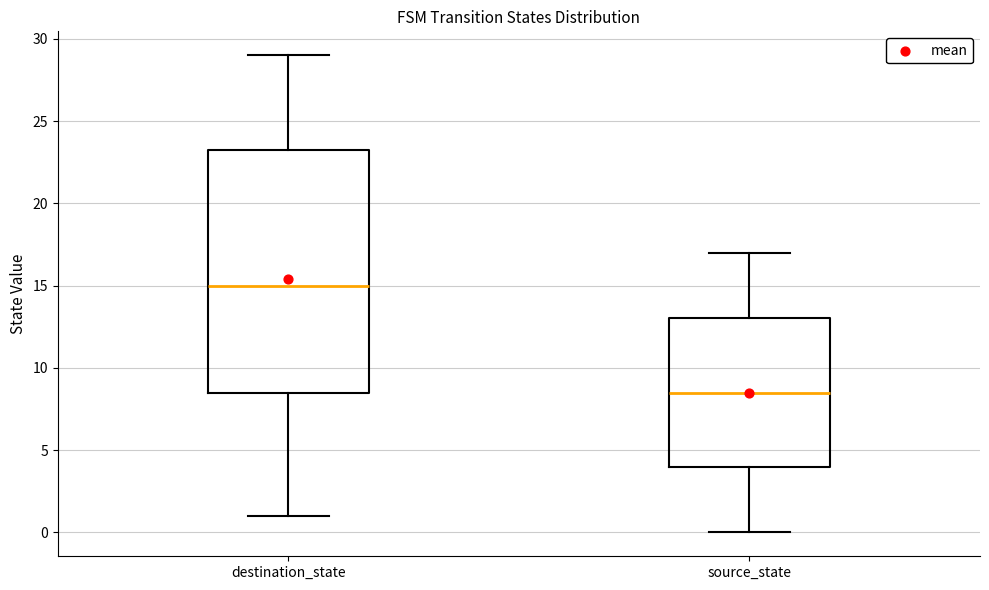

Which box has the lowest median line?

source_state